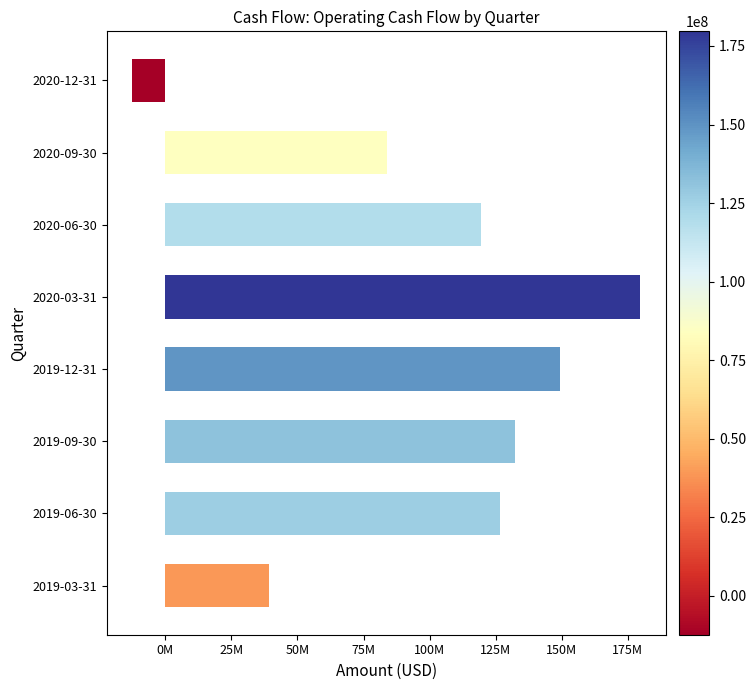

Are the bars horizontal?

Yes